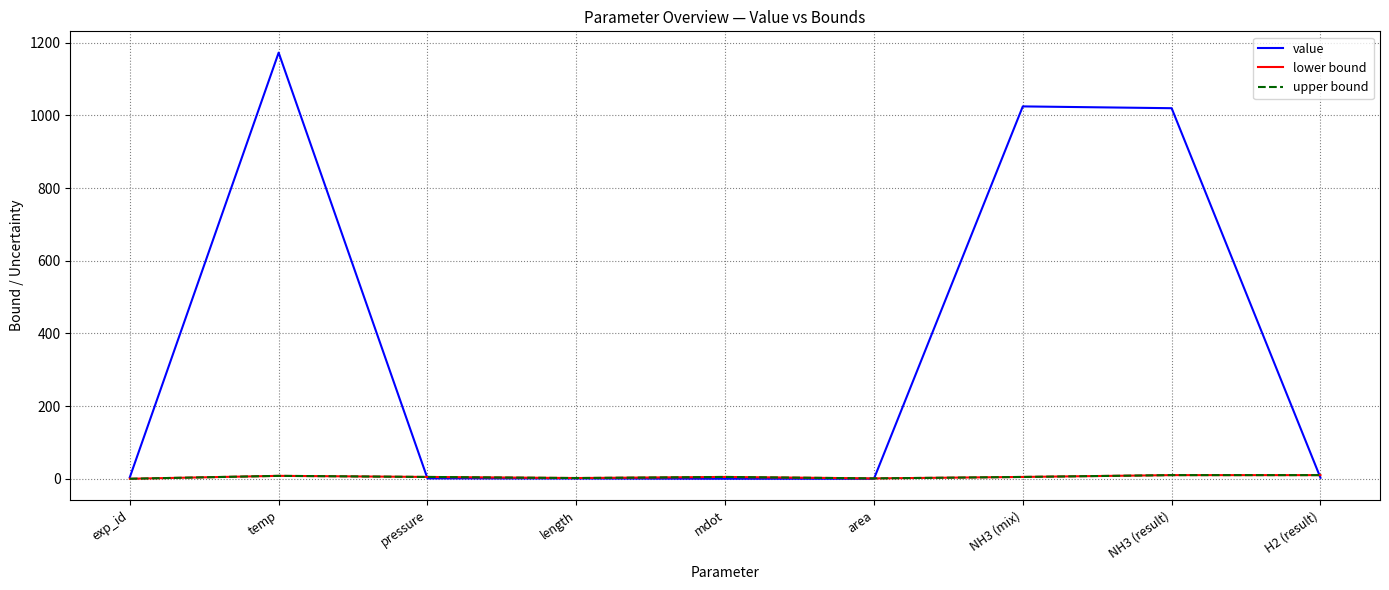

How many interior local peaks does the upper bound series have?

2